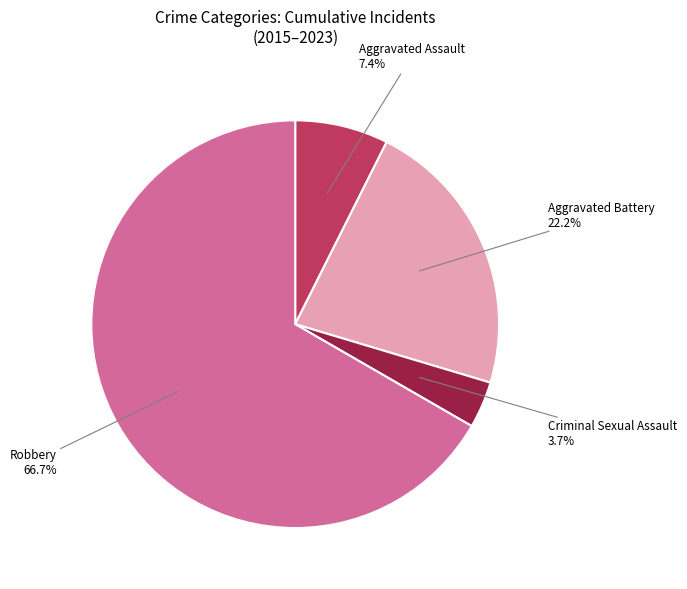

What is the smallest slice in the pie chart?

Criminal Sexual Assault